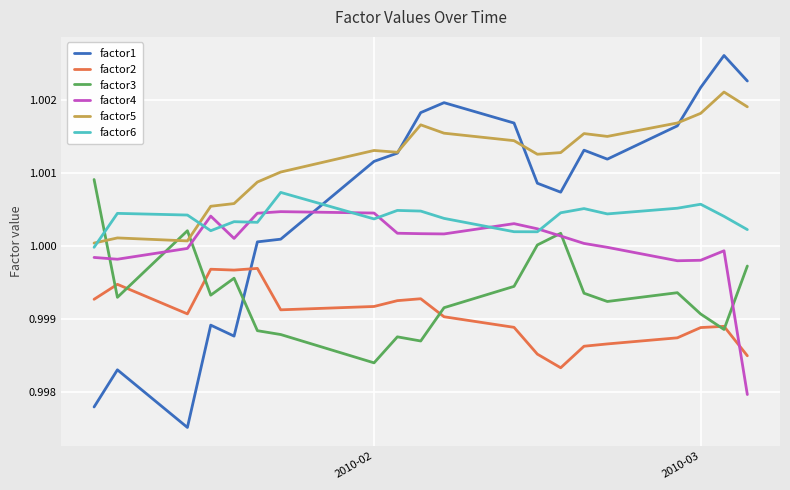

True or false: factor5 and factor6 cross at least once.

True